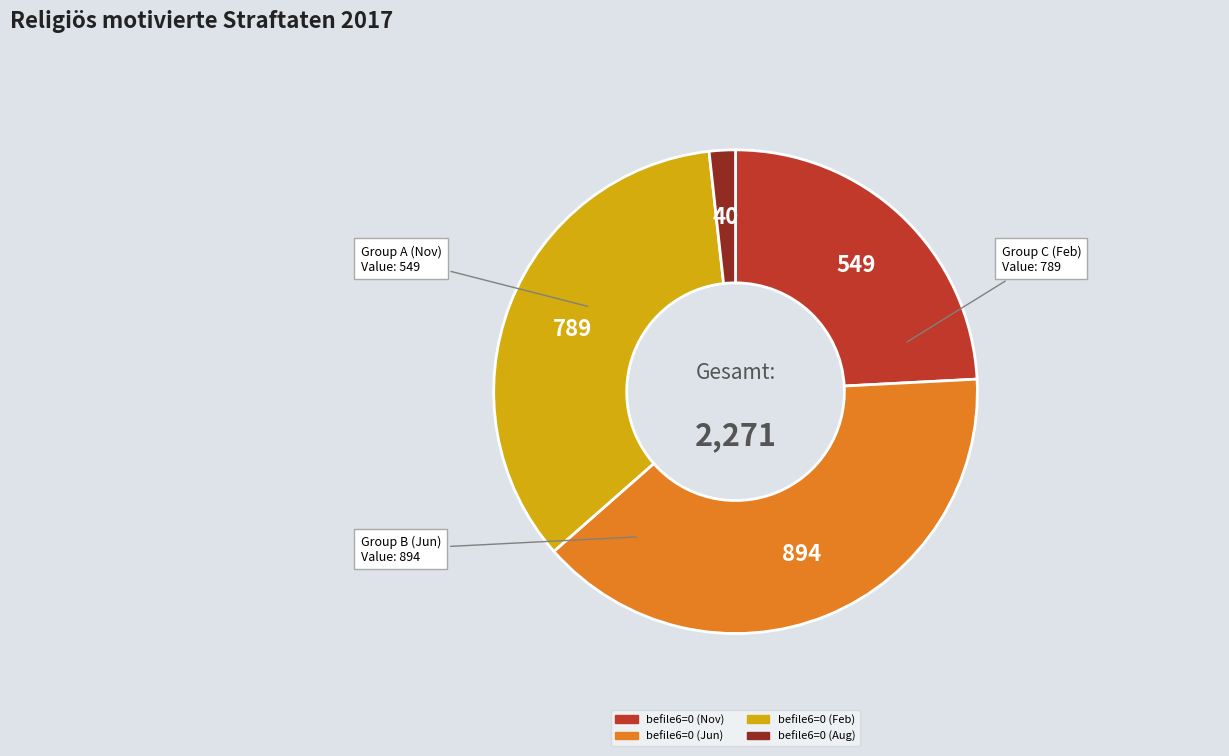

Which has a higher value, befile6=0 (Nov) or befile6=0 (Aug)?

befile6=0 (Nov)